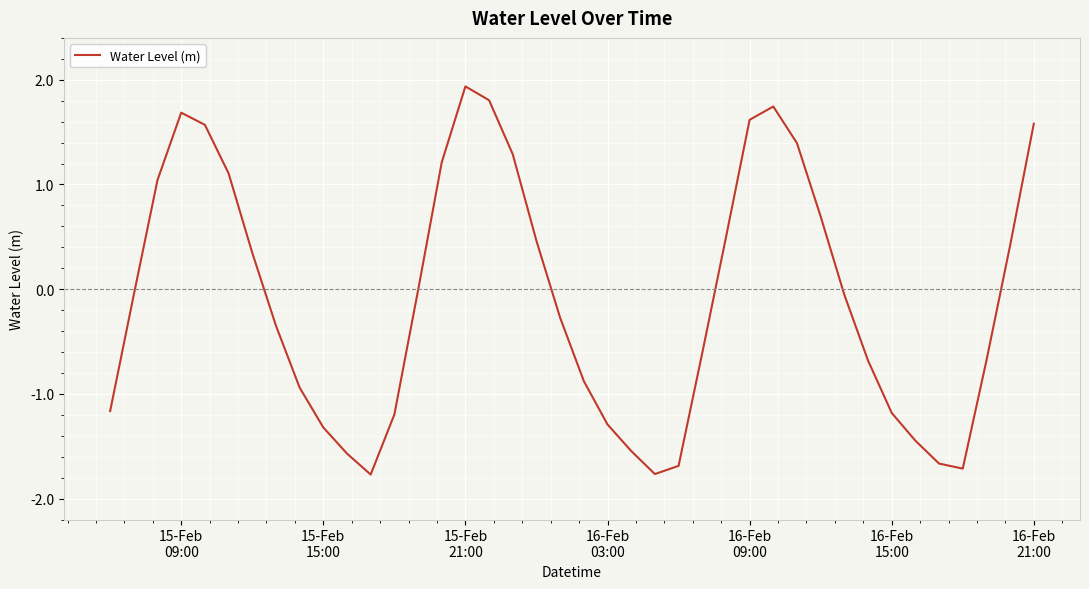

What is the minimum value shown in the chart?

-1.8